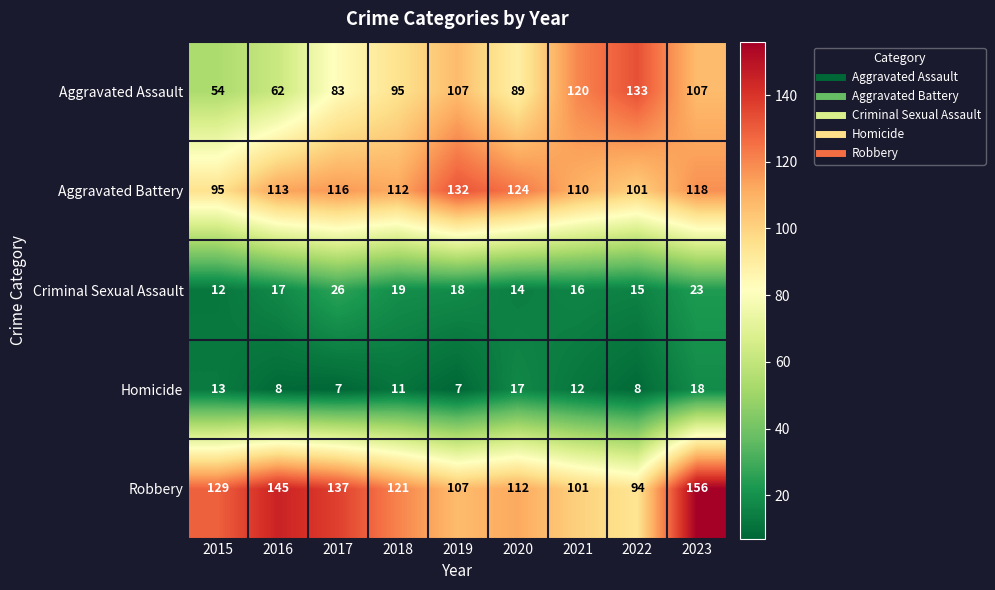

Read the Aggravated Assault value at 2021, to the nearest 10.

120